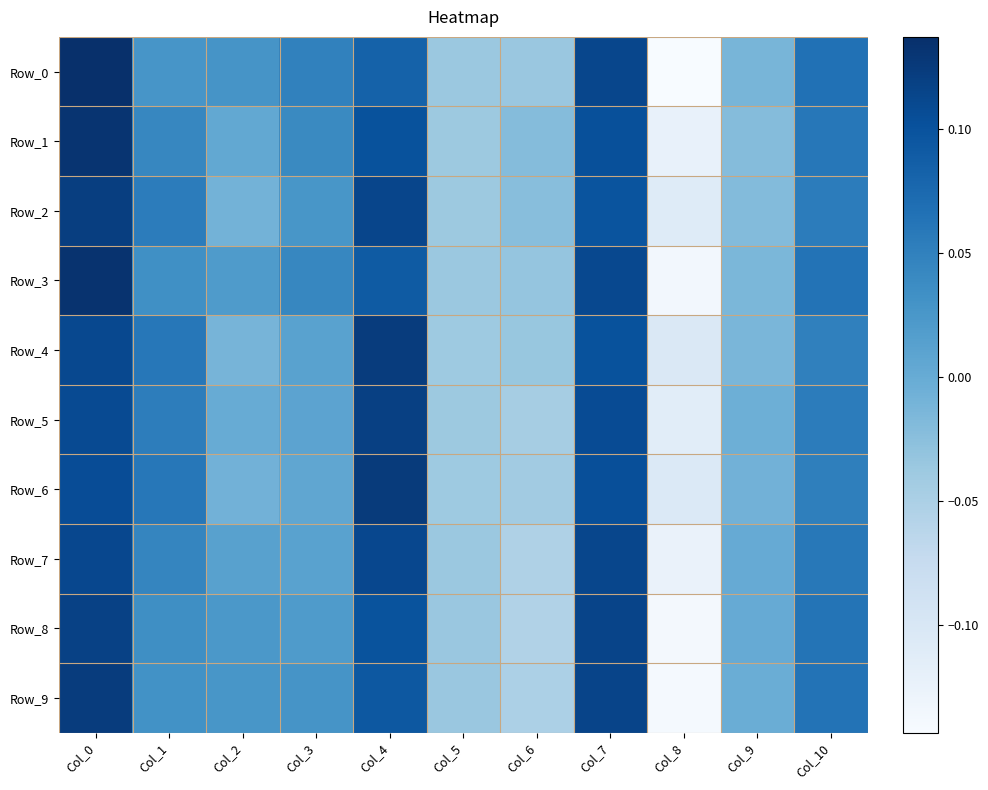

Reading left to right, transcribe all the data shown in this chart.

Row_0: Col_0=0.1	Col_1=0.0	Col_2=0.0	Col_3=0.0	Col_4=0.1	Col_5=-0.0	Col_6=-0.0	Col_7=0.1	Col_8=-0.1	Col_9=-0.0	Col_10=0.1
Row_1: Col_0=0.1	Col_1=0.0	Col_2=0.0	Col_3=0.0	Col_4=0.1	Col_5=-0.0	Col_6=-0.0	Col_7=0.1	Col_8=-0.1	Col_9=-0.0	Col_10=0.1
Row_2: Col_0=0.1	Col_1=0.1	Col_2=-0.0	Col_3=0.0	Col_4=0.1	Col_5=-0.0	Col_6=-0.0	Col_7=0.1	Col_8=-0.1	Col_9=-0.0	Col_10=0.1
Row_3: Col_0=0.1	Col_1=0.0	Col_2=0.0	Col_3=0.0	Col_4=0.1	Col_5=-0.0	Col_6=-0.0	Col_7=0.1	Col_8=-0.1	Col_9=-0.0	Col_10=0.1
Row_4: Col_0=0.1	Col_1=0.1	Col_2=-0.0	Col_3=0.0	Col_4=0.1	Col_5=-0.0	Col_6=-0.0	Col_7=0.1	Col_8=-0.1	Col_9=-0.0	Col_10=0.1
Row_5: Col_0=0.1	Col_1=0.1	Col_2=-0.0	Col_3=0.0	Col_4=0.1	Col_5=-0.0	Col_6=-0.0	Col_7=0.1	Col_8=-0.1	Col_9=-0.0	Col_10=0.1
Row_6: Col_0=0.1	Col_1=0.1	Col_2=-0.0	Col_3=0.0	Col_4=0.1	Col_5=-0.0	Col_6=-0.0	Col_7=0.1	Col_8=-0.1	Col_9=-0.0	Col_10=0.1
Row_7: Col_0=0.1	Col_1=0.0	Col_2=0.0	Col_3=0.0	Col_4=0.1	Col_5=-0.0	Col_6=-0.1	Col_7=0.1	Col_8=-0.1	Col_9=0.0	Col_10=0.1
Row_8: Col_0=0.1	Col_1=0.0	Col_2=0.0	Col_3=0.0	Col_4=0.1	Col_5=-0.0	Col_6=-0.1	Col_7=0.1	Col_8=-0.1	Col_9=0.0	Col_10=0.1
Row_9: Col_0=0.1	Col_1=0.0	Col_2=0.0	Col_3=0.0	Col_4=0.1	Col_5=-0.0	Col_6=-0.1	Col_7=0.1	Col_8=-0.1	Col_9=-0.0	Col_10=0.1